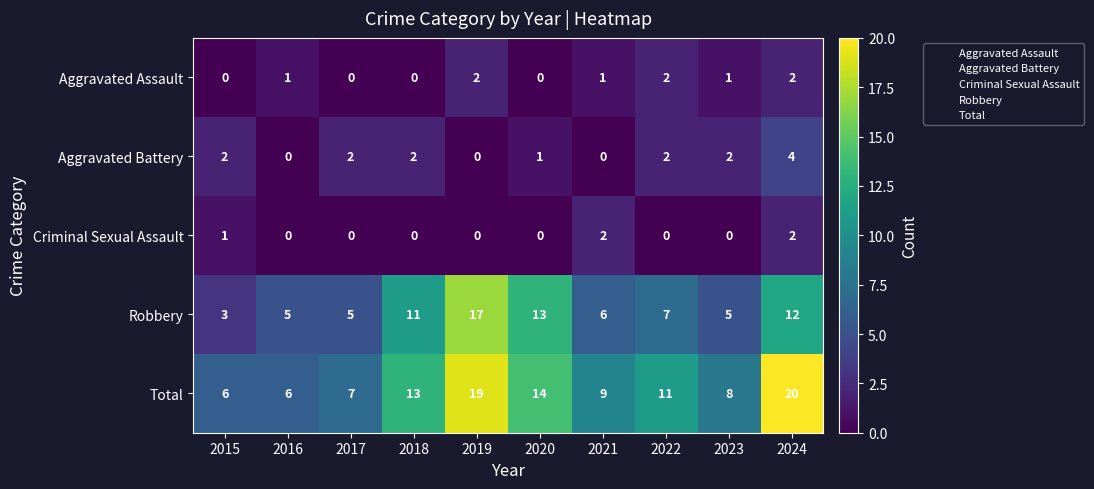

At which category is the sum across all series the highest?

2024